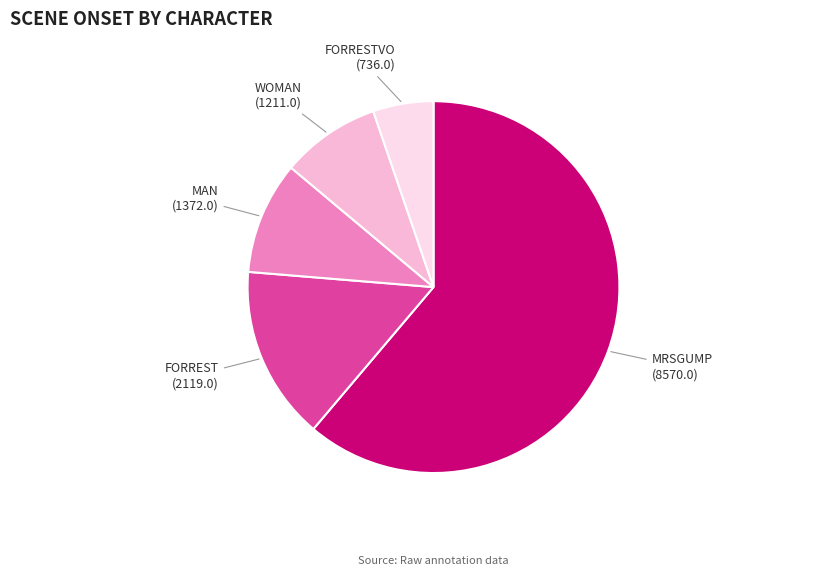

What is the ratio of the value at MRSGUMP to the value at WOMAN?

7.1